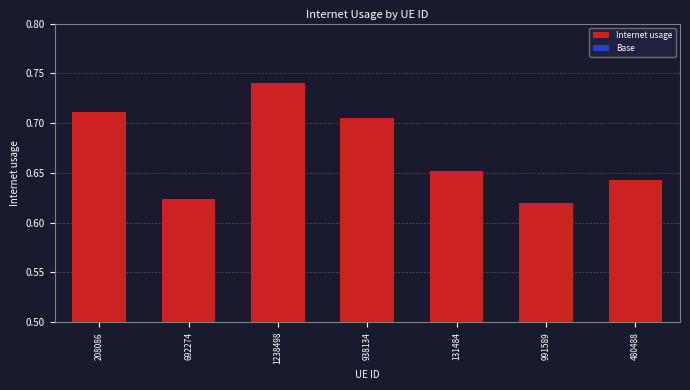

True or false: Internet usage has a value of 1.0 at 938134.

False